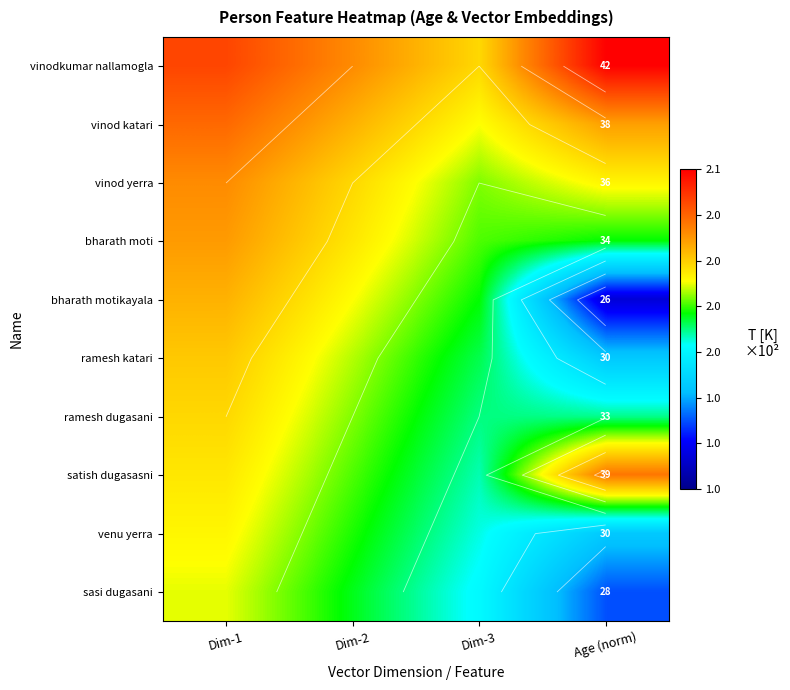

Which series has the largest total across all categories?

vinodkumar nallamogla